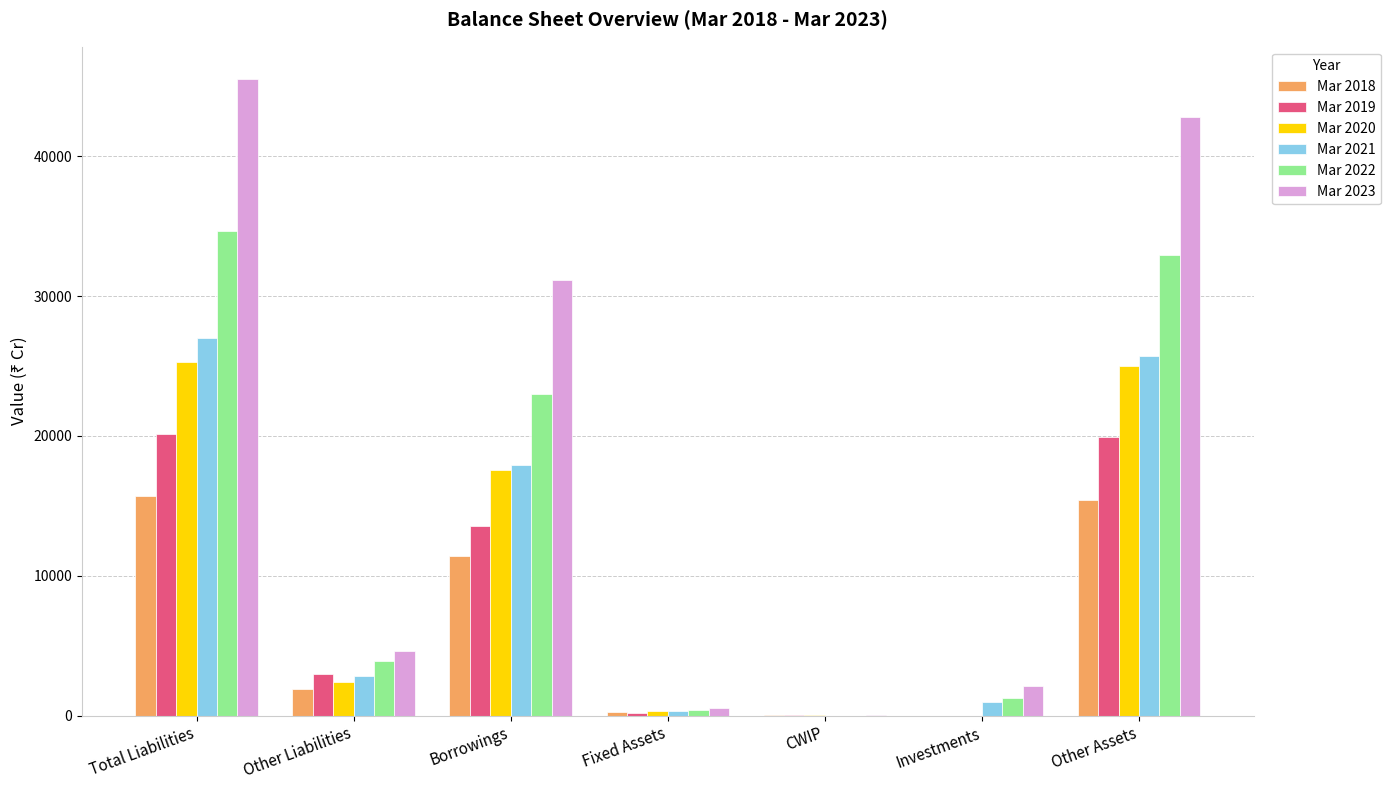

The Mar 2019 series shows 19928 at Other Assets. True or false?

True